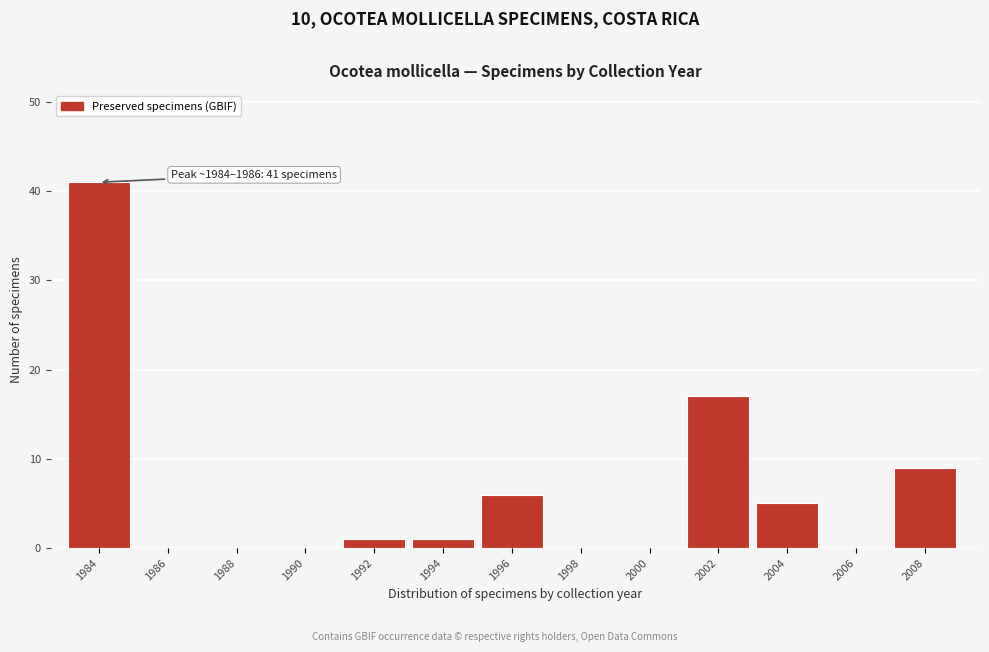

Reading right to left, transcribe all the data shown in this chart.

2008=9	2006=0	2004=5	2002=17	2000=0	1998=0	1996=6	1994=1	1992=1	1990=0	1988=0	1986=0	1984=41